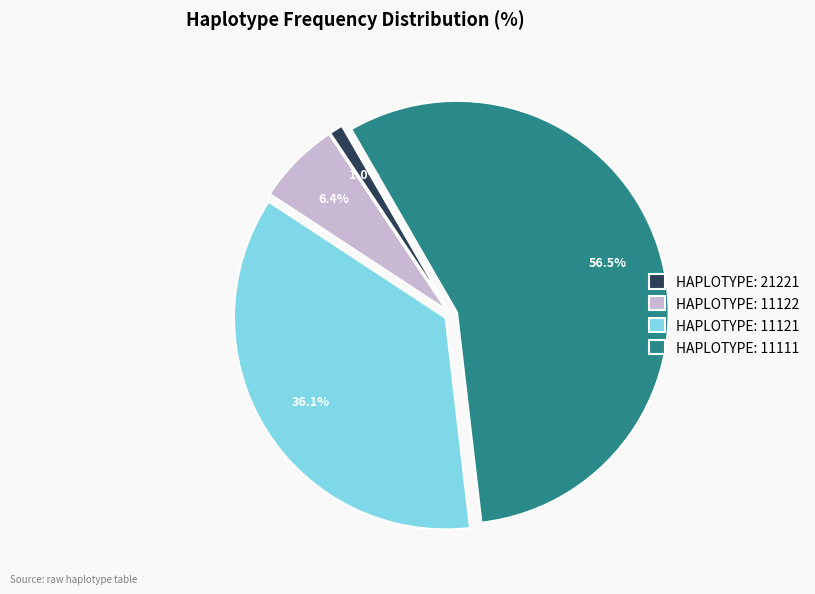

Which category has the smallest portion of the pie?

HAPLOTYPE: 21221